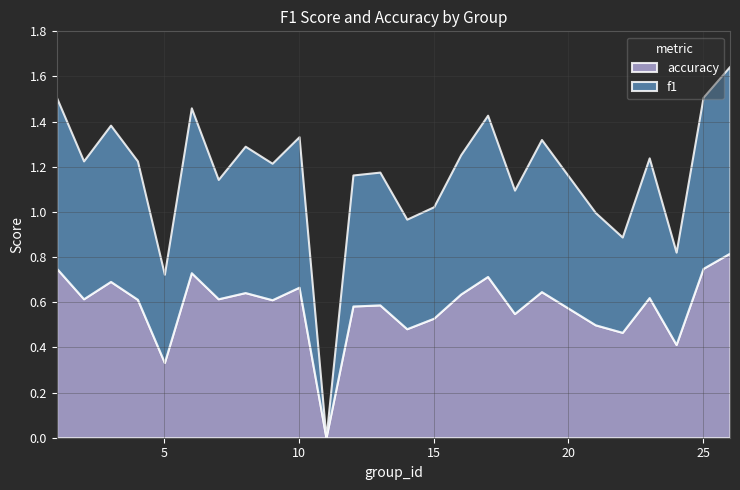

Which series has the widest spread of values?

f1